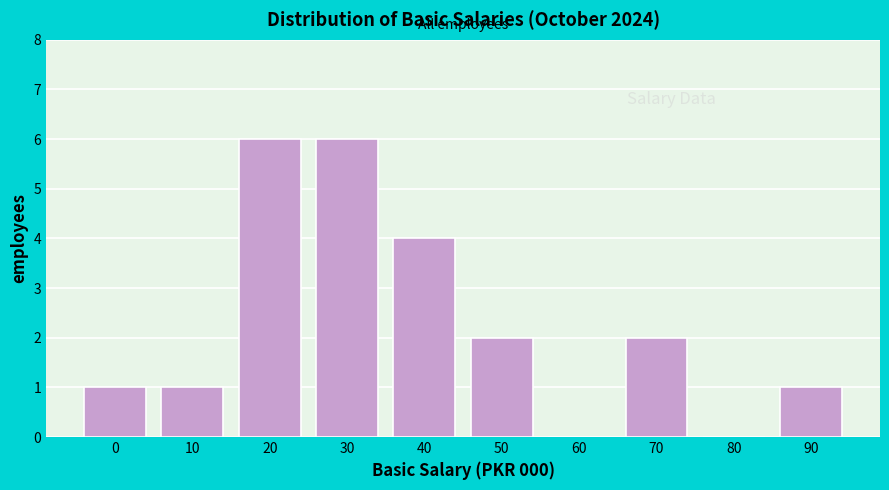

Reading left to right, list all the values displayed in this chart.

0=1	10=1	20=6	30=6	40=4	50=2	60=0	70=2	80=0	90=1